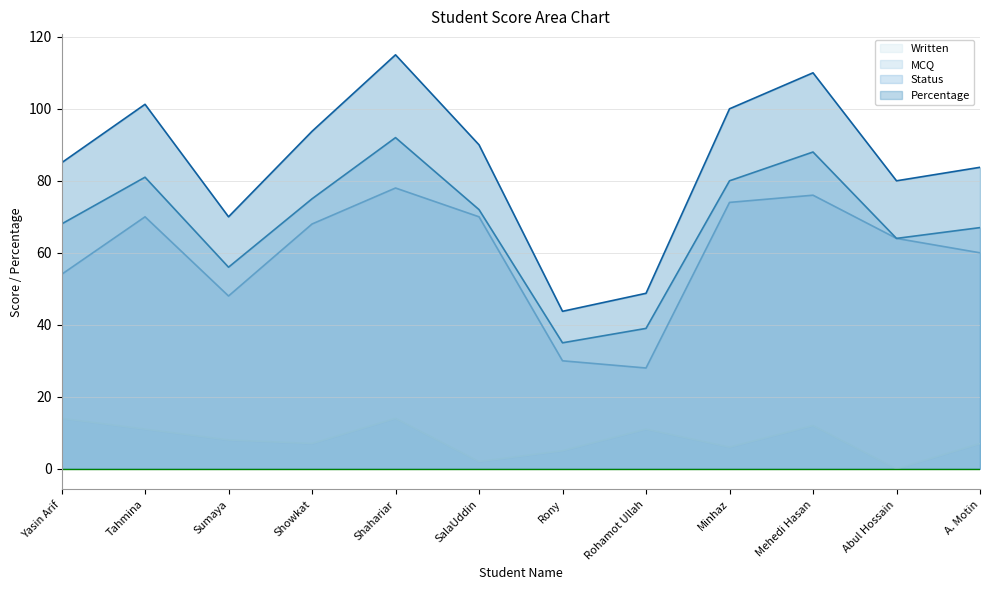

How many interior local peaks does the Written series have?

3